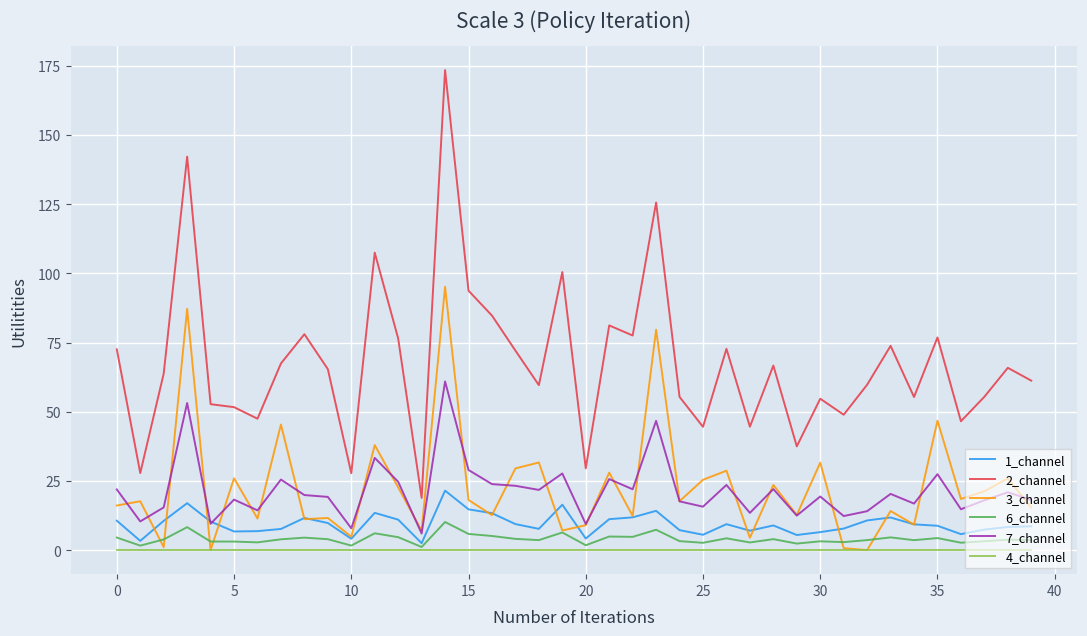

Does the chart have visible grid lines?

Yes